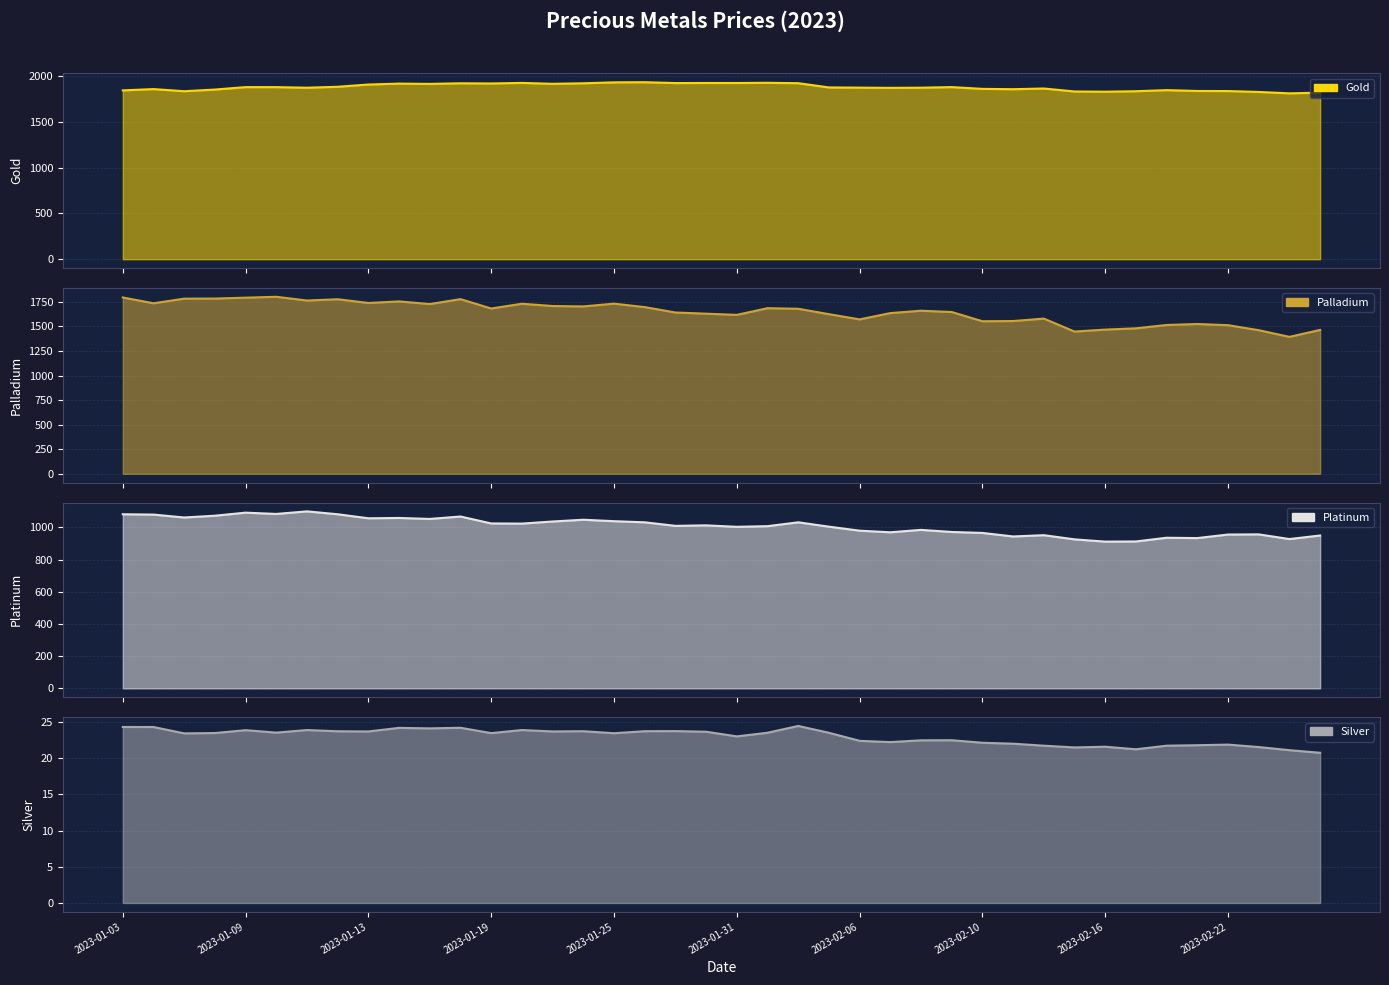

What is the lowest value of the Silver series?

20.7